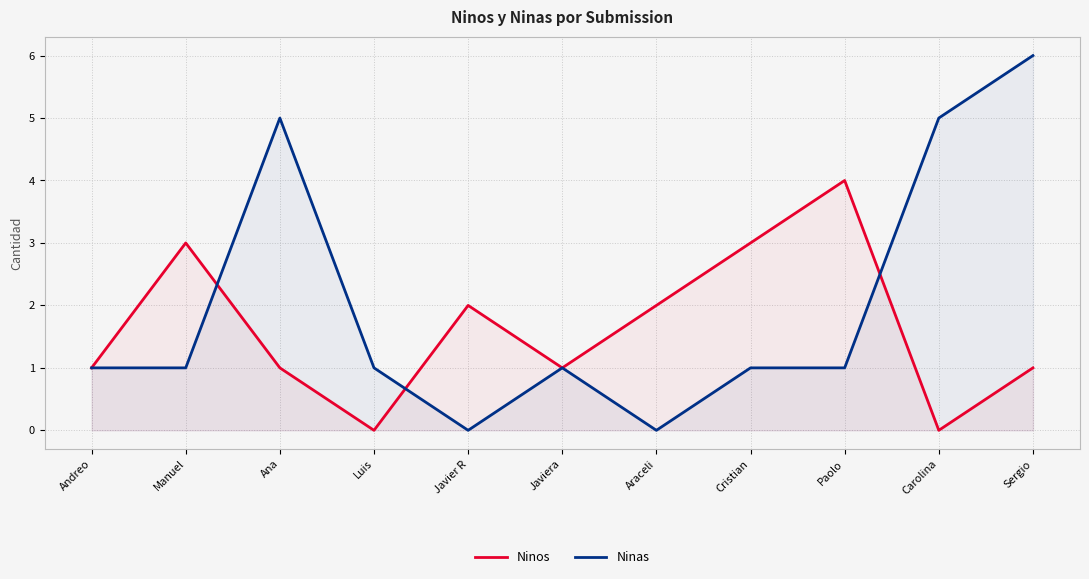

What is the sum of all Ninas values?

22